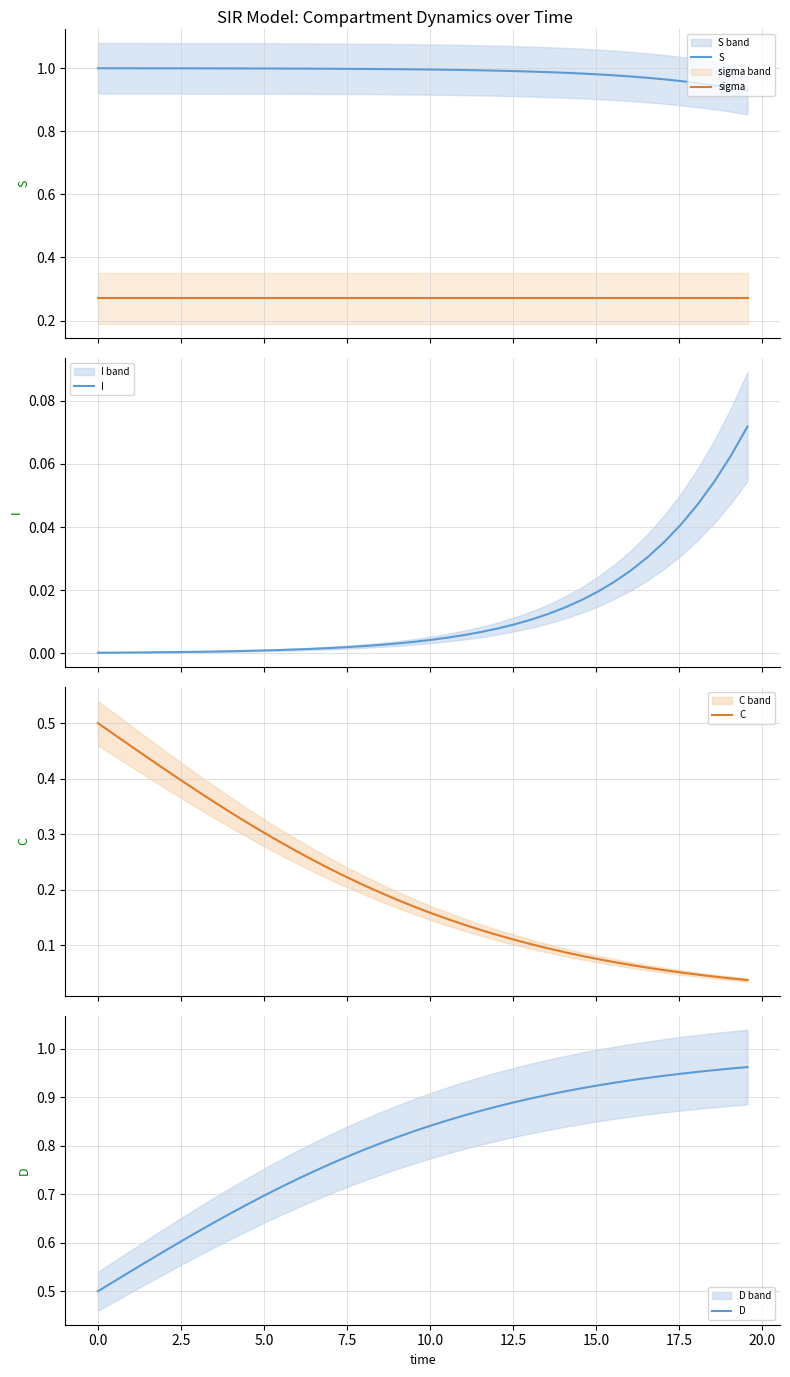

True or false: S and sigma cross at least once.

False